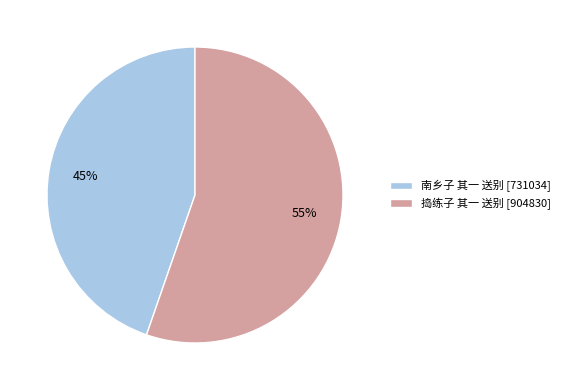

Which has a higher value, 捣练子 其一 送别 or 南乡子 其一 送别?

捣练子 其一 送别